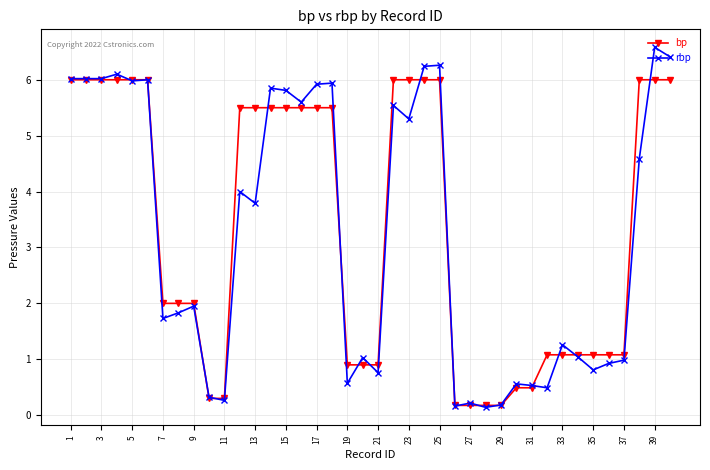

Which series has the largest range (max minus min)?

rbp